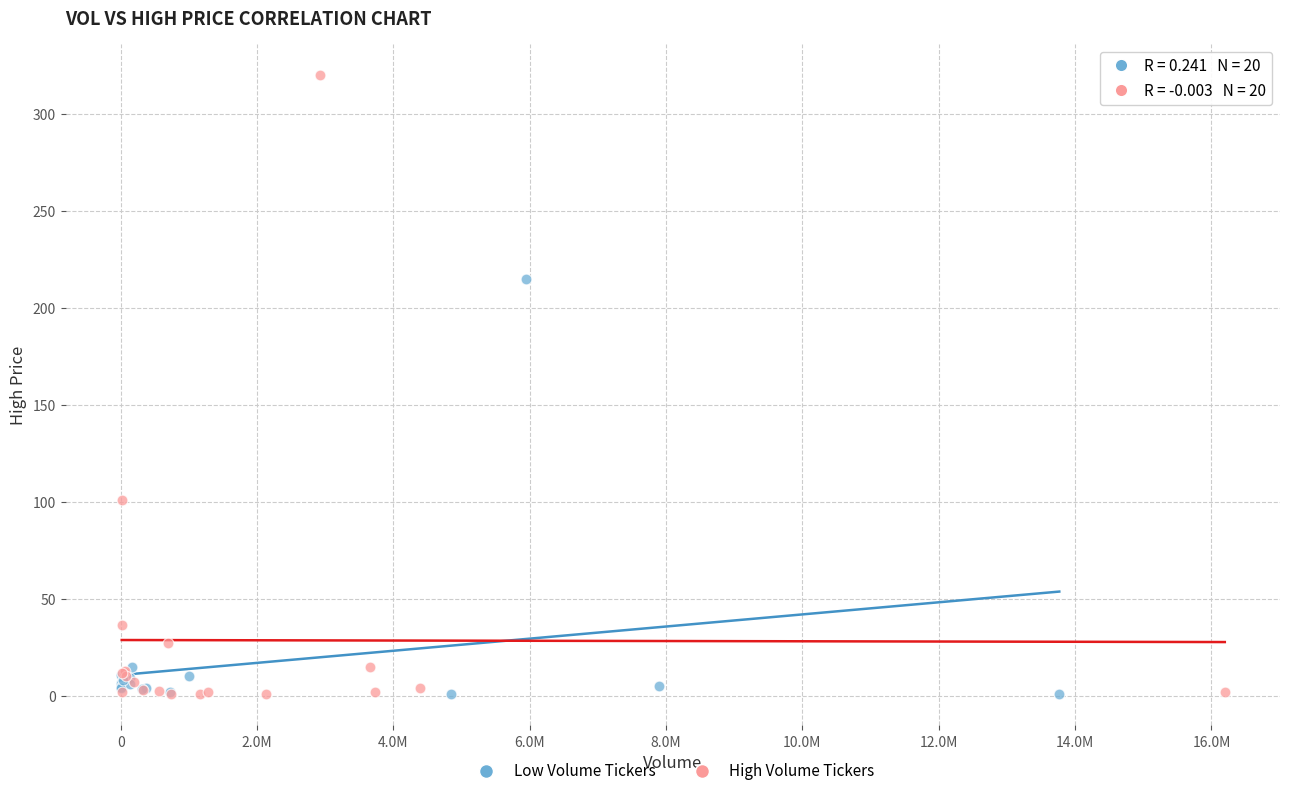

What are all the series names shown in the legend?

Low Volume Tickers, High Volume Tickers